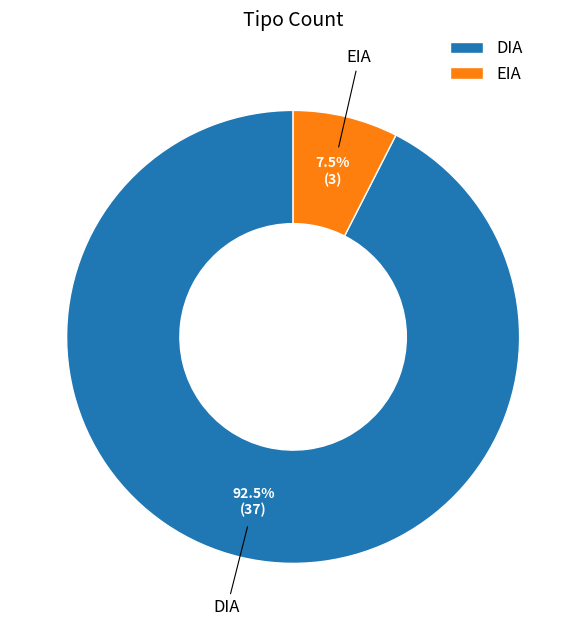

What is the majority slice?

DIA